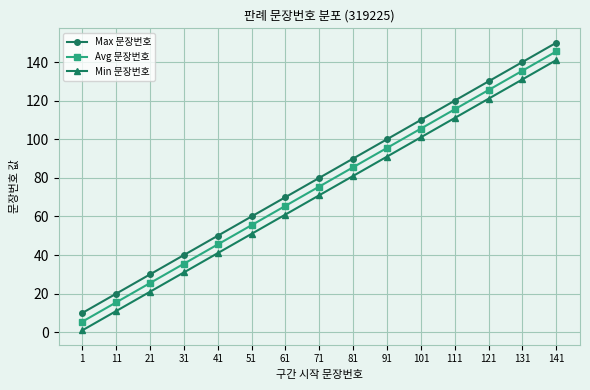

At 41, list the series in order from largest to smallest.

Max 문장번호, Avg 문장번호, Min 문장번호